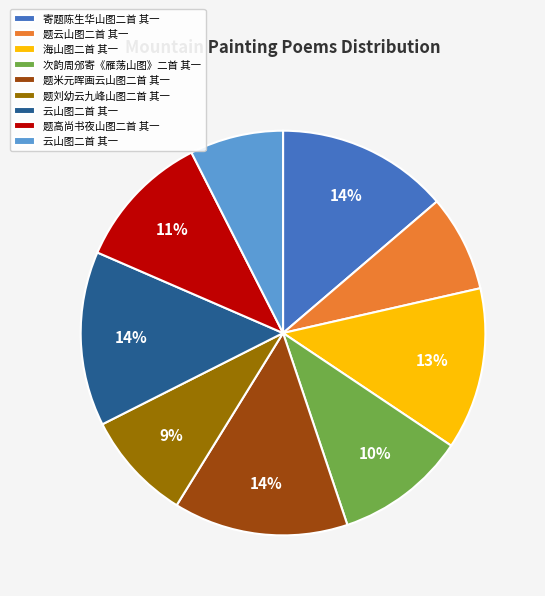

To the nearest percent, what is the average slice percentage?

11%